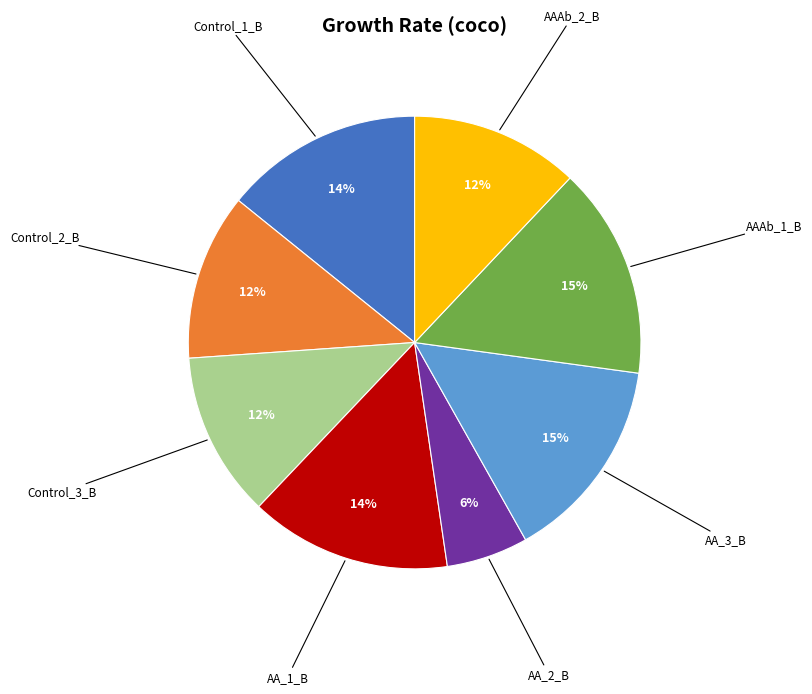

Is there any slice that represents more than half of the pie?

No